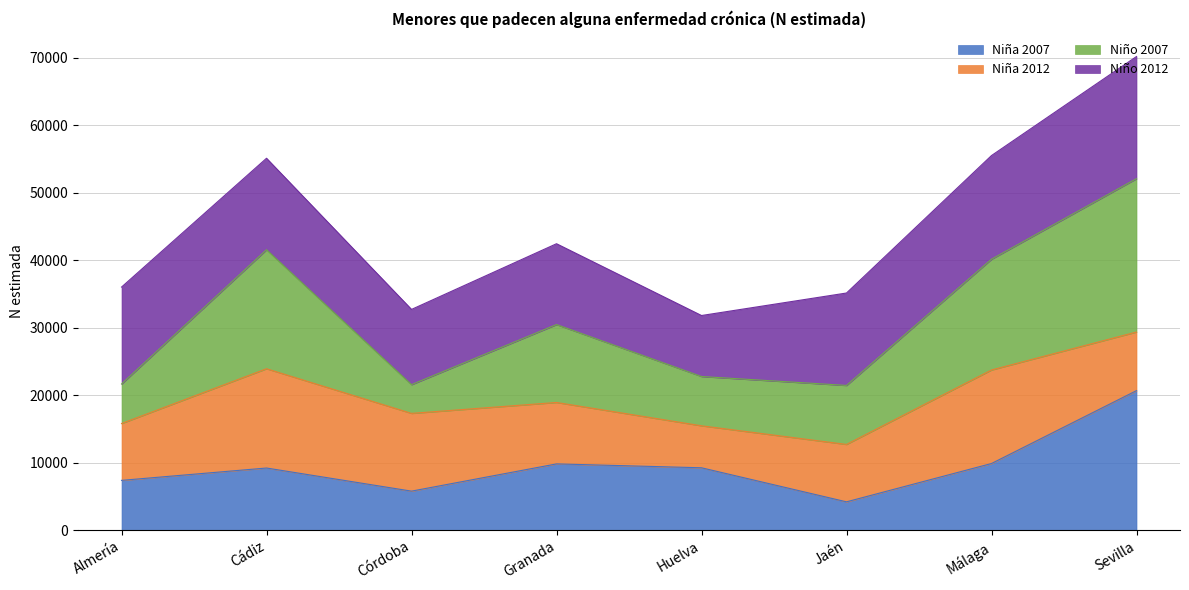

At which category is the sum across all series the highest?

Sevilla